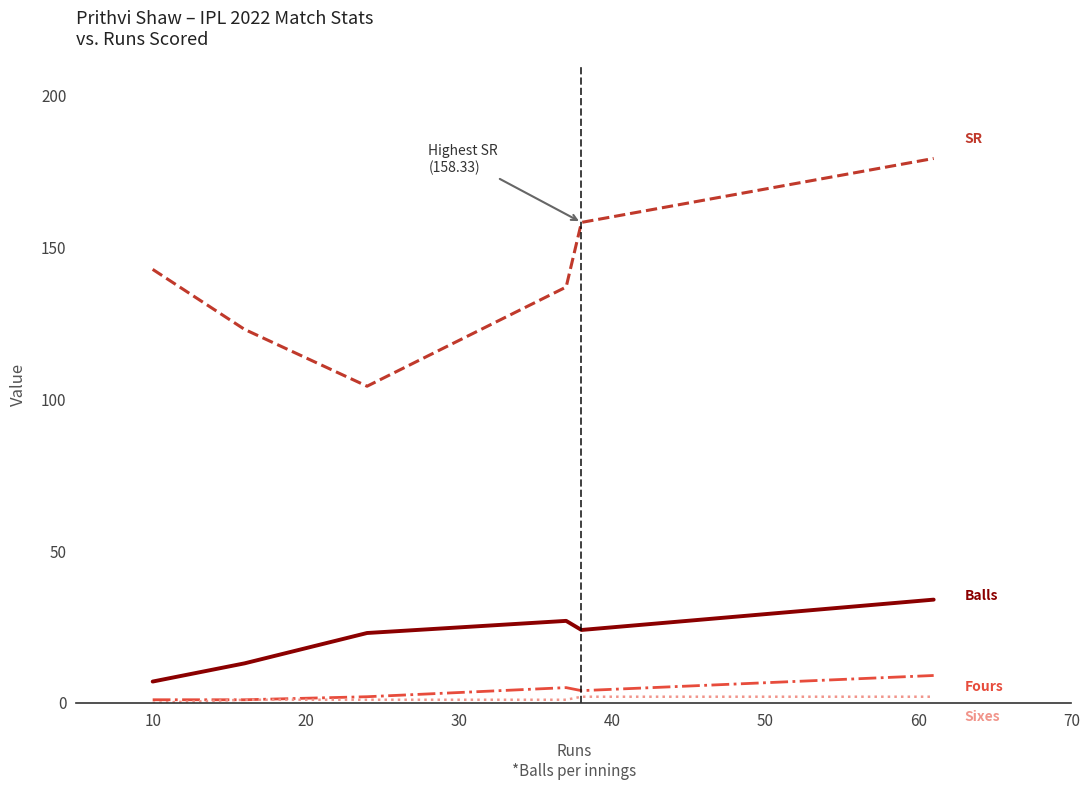

What is the greatest value displayed?

179.4